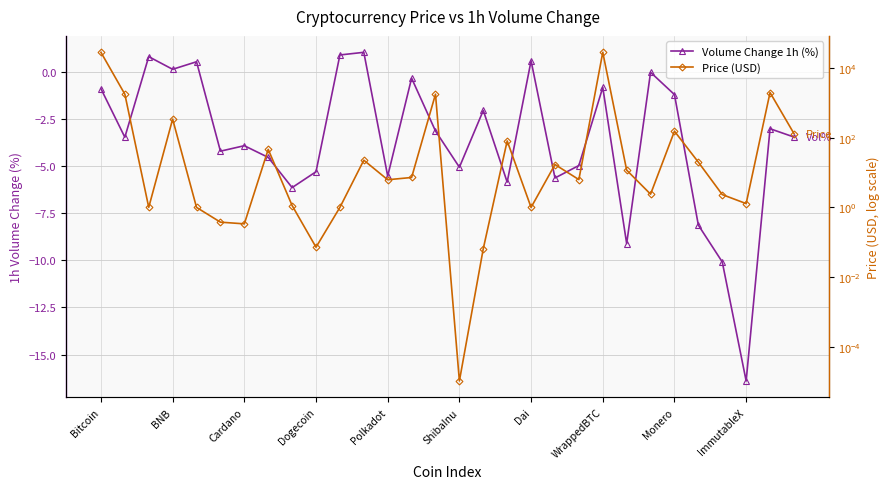

How many values in Volume Change 1h (%) are above zero?

6